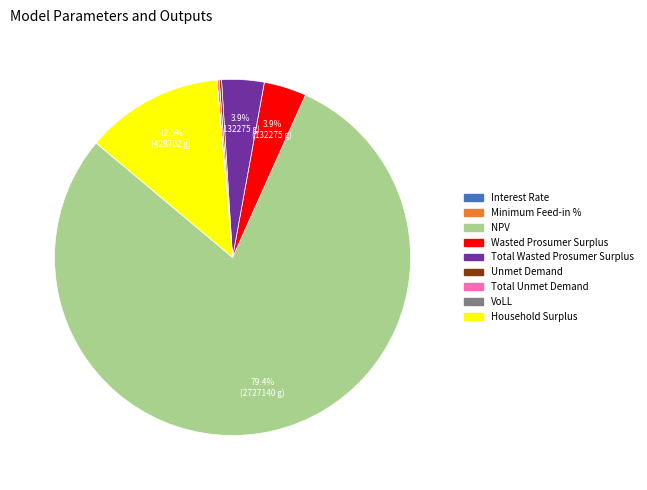

Which category has the biggest portion of the pie?

NPV